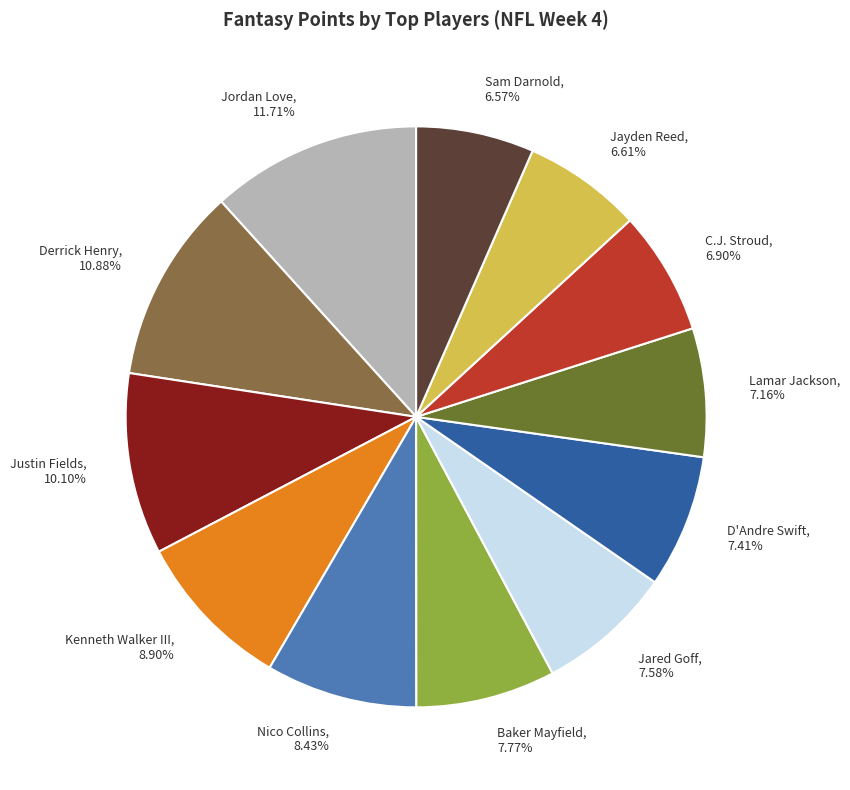

Is there any slice that represents more than half of the pie?

No